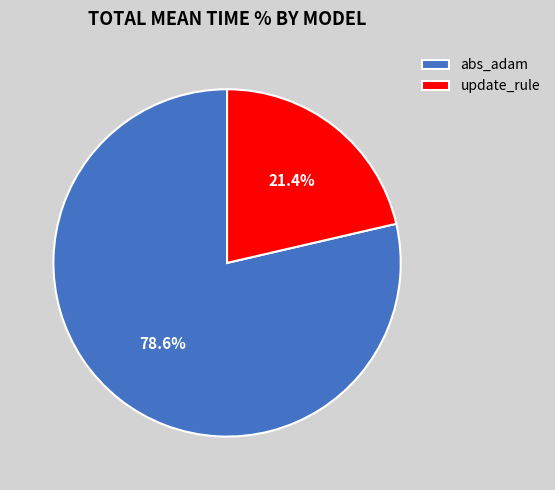

To the nearest percent, what is the difference between the update_rule and abs_adam slice percentages?

57%